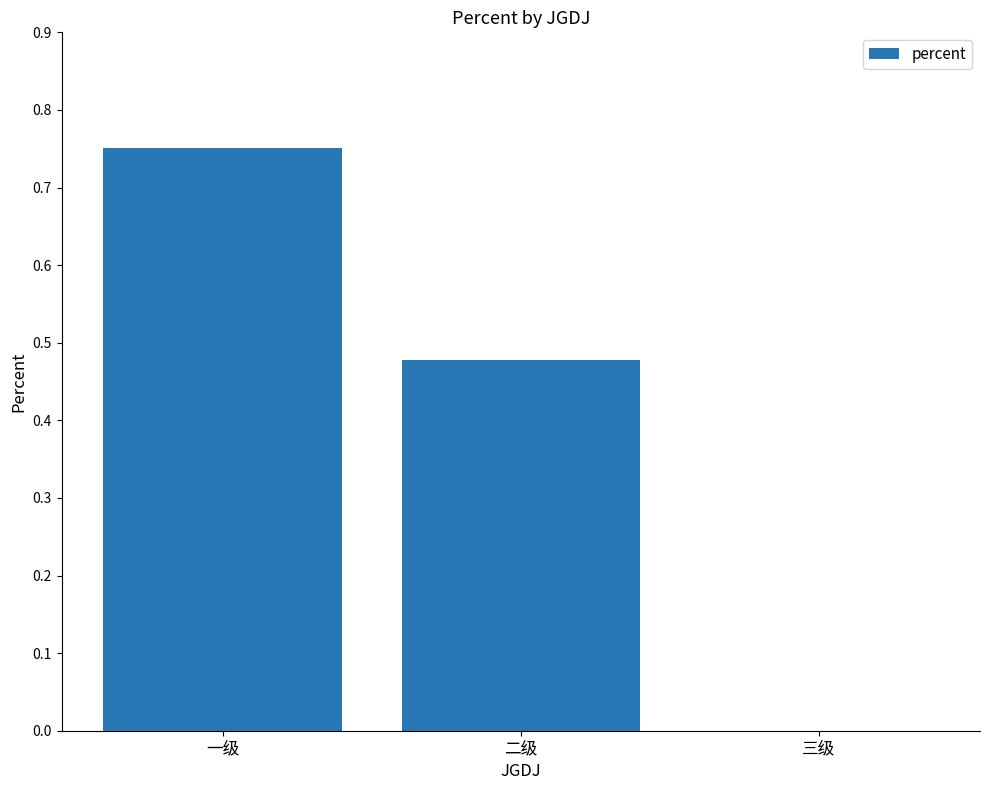

Which has a higher value, 二级 or 一级?

一级